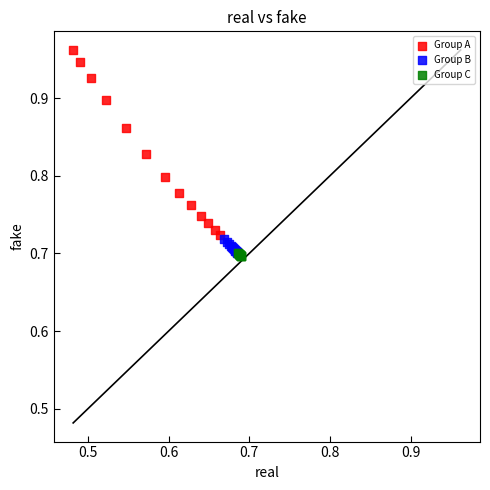

Which series has the widest spread of Y values?

Group A